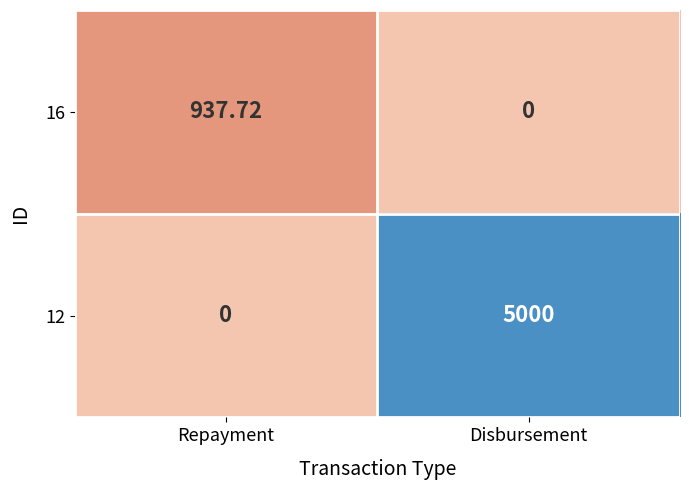

List the series in order of their overall mean, lowest first.

16, 12